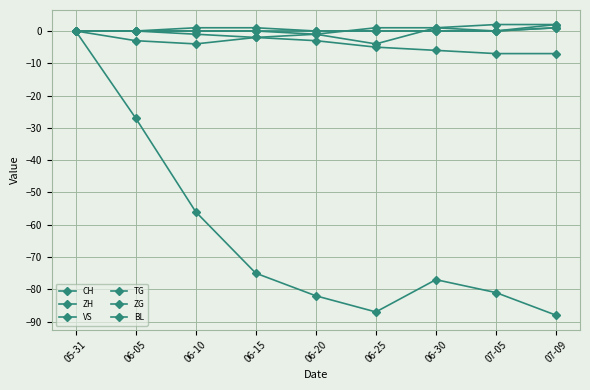

True or false: VS has a value of 0 at 05-31.

True